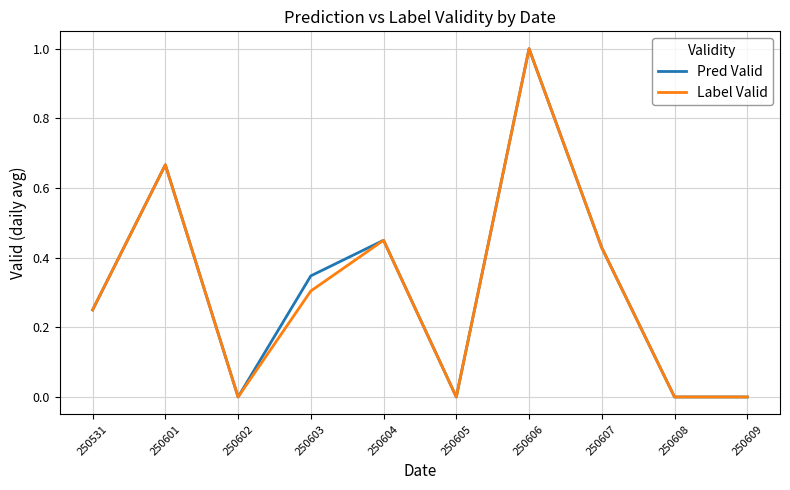

At which category is the sum across all series the highest?

250606